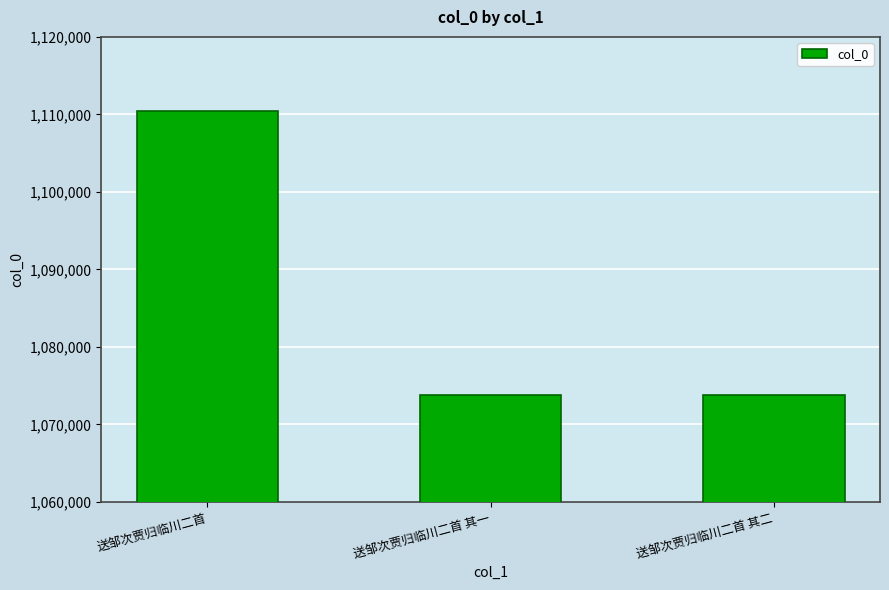

Which category has the highest value across all series?

送邹次贾归临川二首